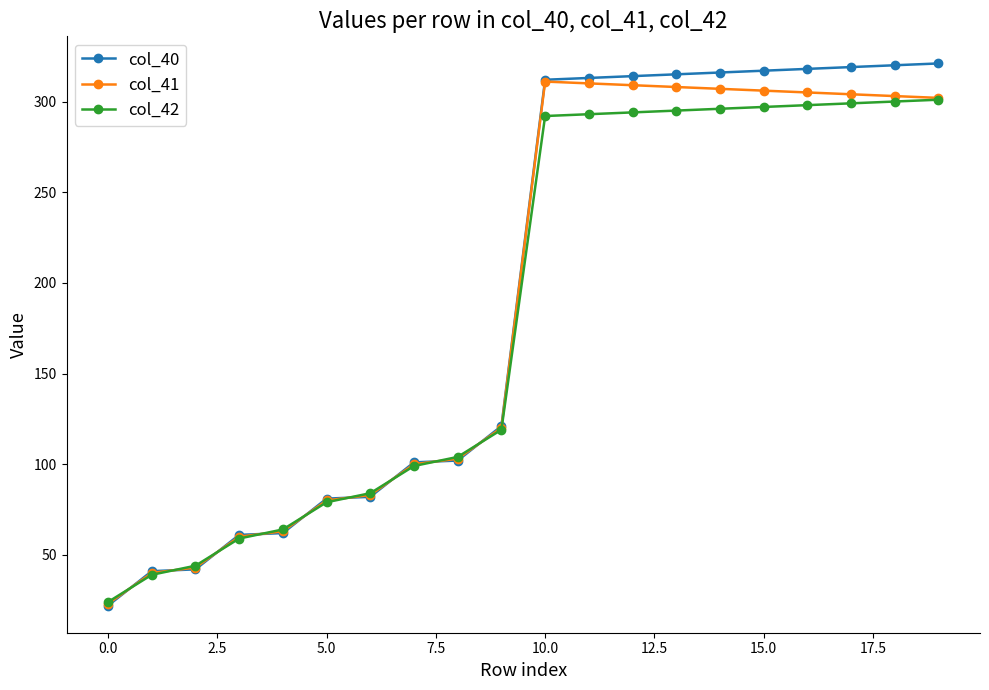

Which series has the widest spread of values?

col_40